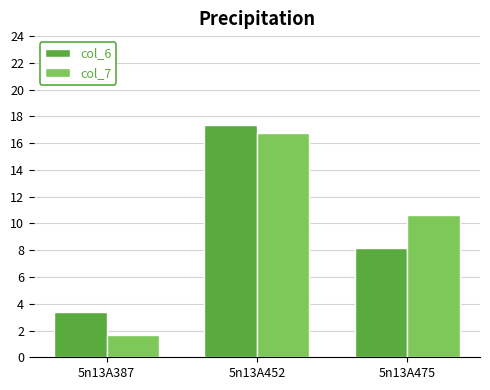

Rank the categories by col_7 value from lowest to highest.

5n13A387, 5n13A475, 5n13A452